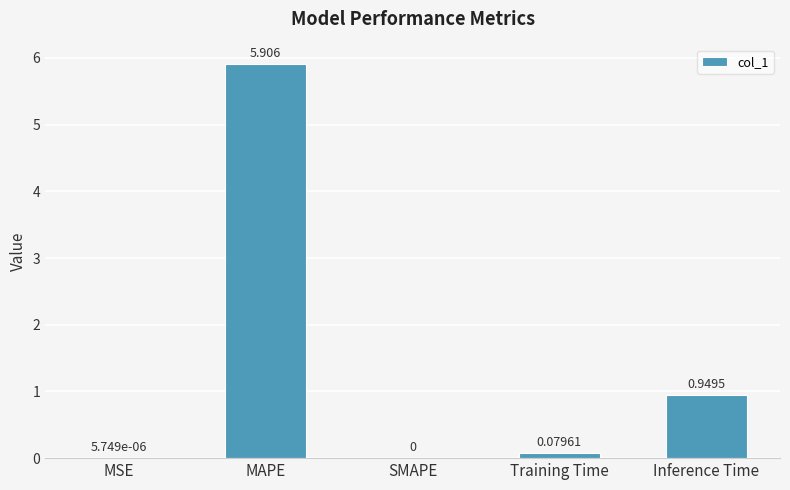

Between Inference Time and Training Time, which is larger?

Inference Time